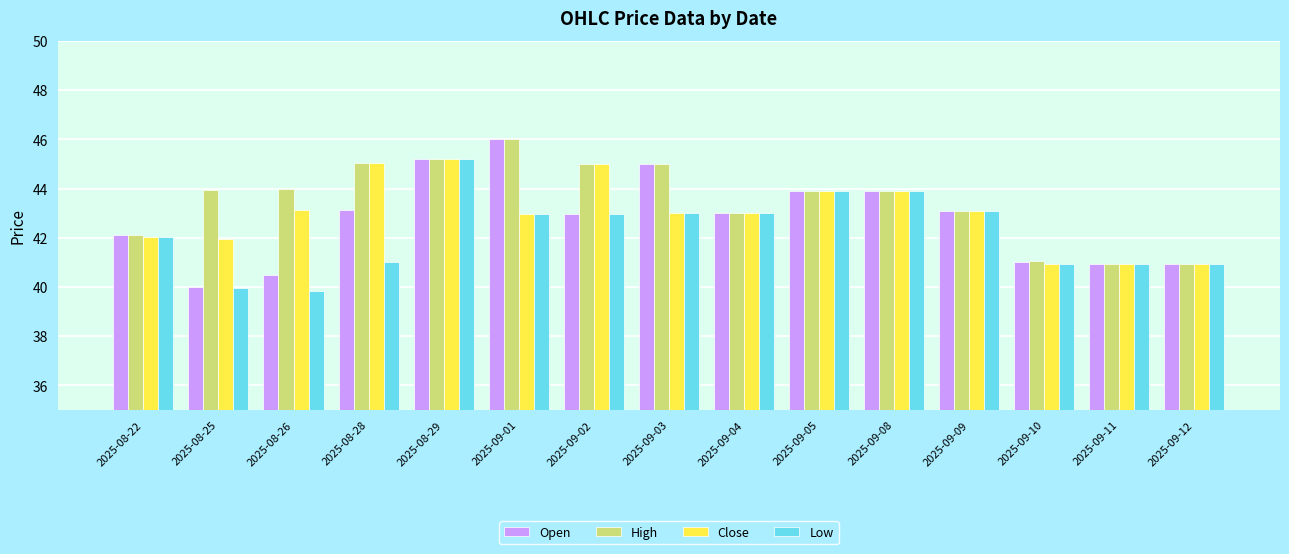

What is the lowest value of the Low series?

39.8